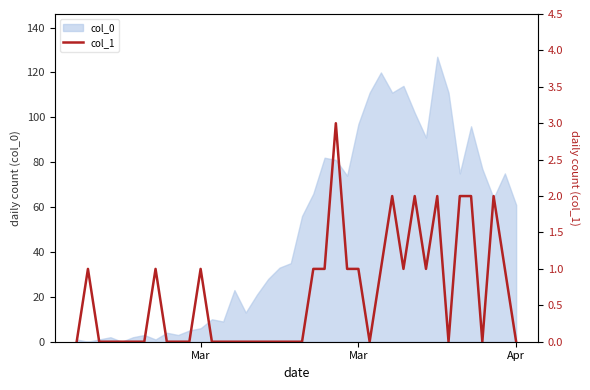

The value at 26 is 1. True or false?

False